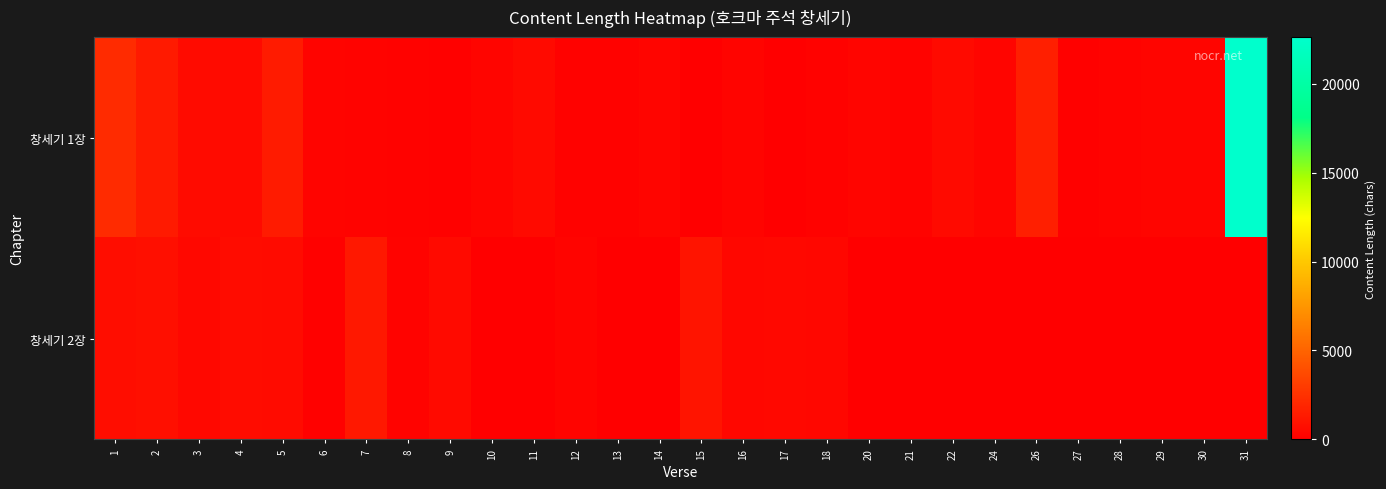

Reading left to right, transcribe all the data shown in this chart.

창세기 1장: 1=2199	2=1367	3=596	4=574	5=1392	6=227	7=184	8=145	9=109	10=290	11=553	12=151	13=151	14=308	15=0	16=259	17=0	18=136	20=279	21=201	22=563	24=276	26=1562	27=98	28=180	29=293	30=293	31=22634
창세기 2장: 1=693	2=817	3=452	4=659	5=579	6=105	7=1240	8=204	9=531	10=0	11=0	12=250	13=0	14=0	15=1049	16=385	17=476	18=397	20=0	21=0	22=0	24=0	26=0	27=0	28=0	29=0	30=0	31=0